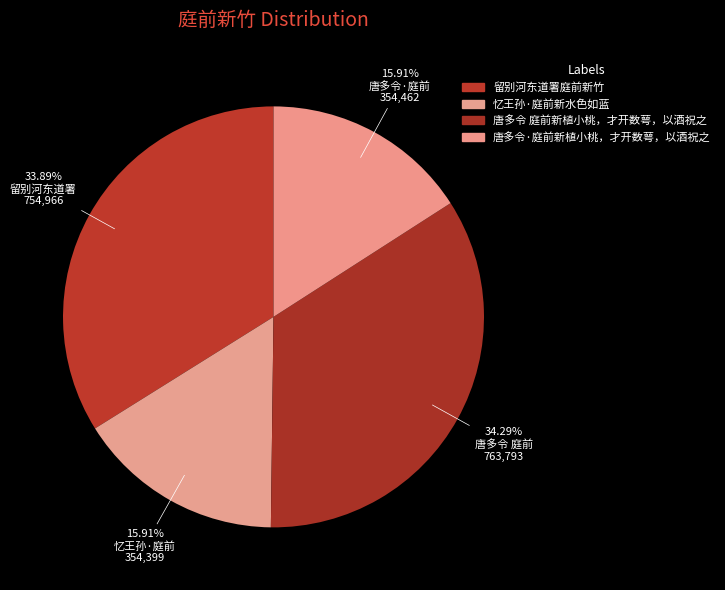

How many slices are in this pie chart?

4